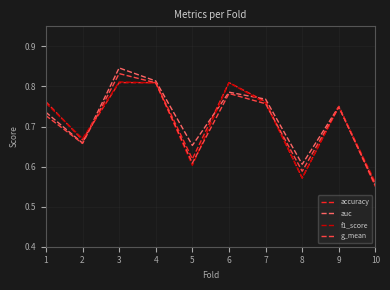

At which label is auc closest to 0?

10